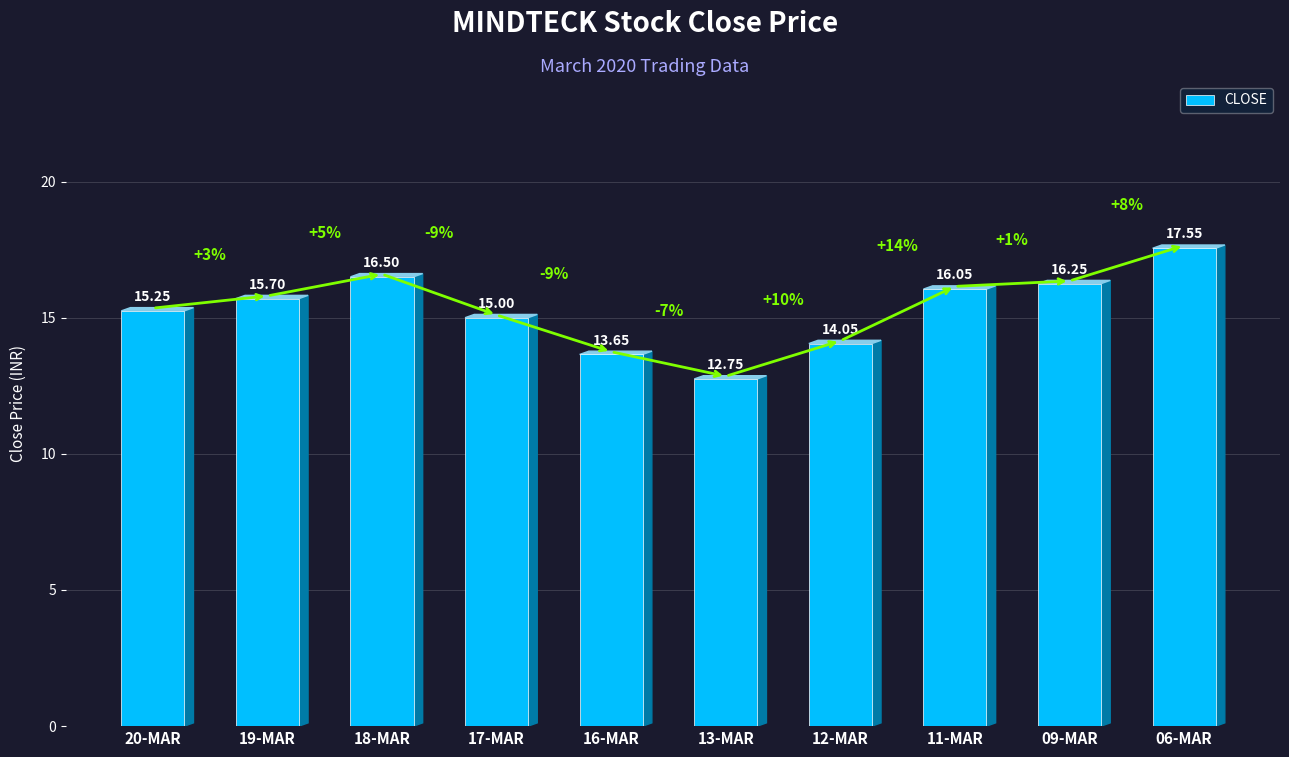

Count the number of data series in this chart.

1